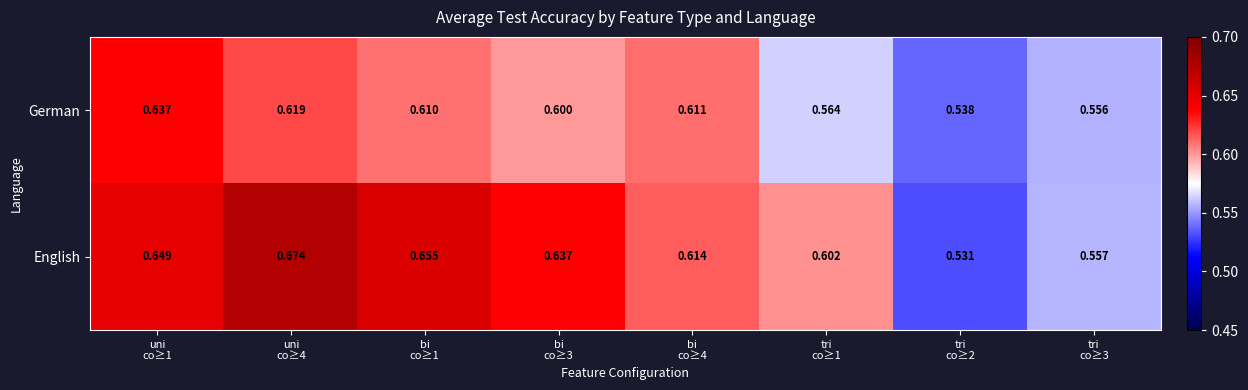

Which series has the widest spread of values?

English